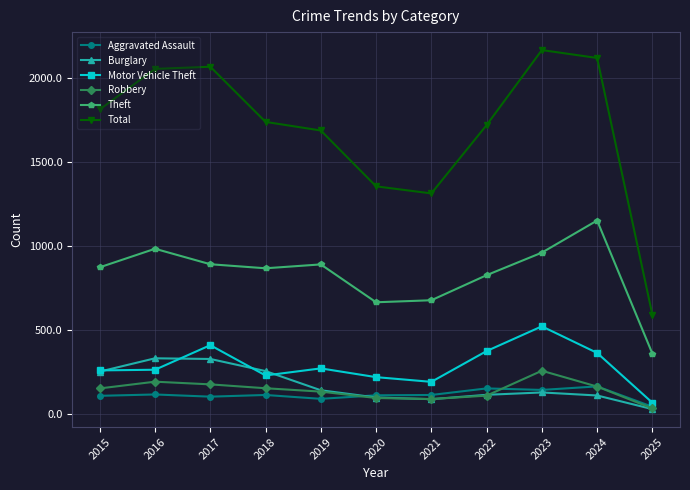

What is the approximate value of Total at 2025?

592